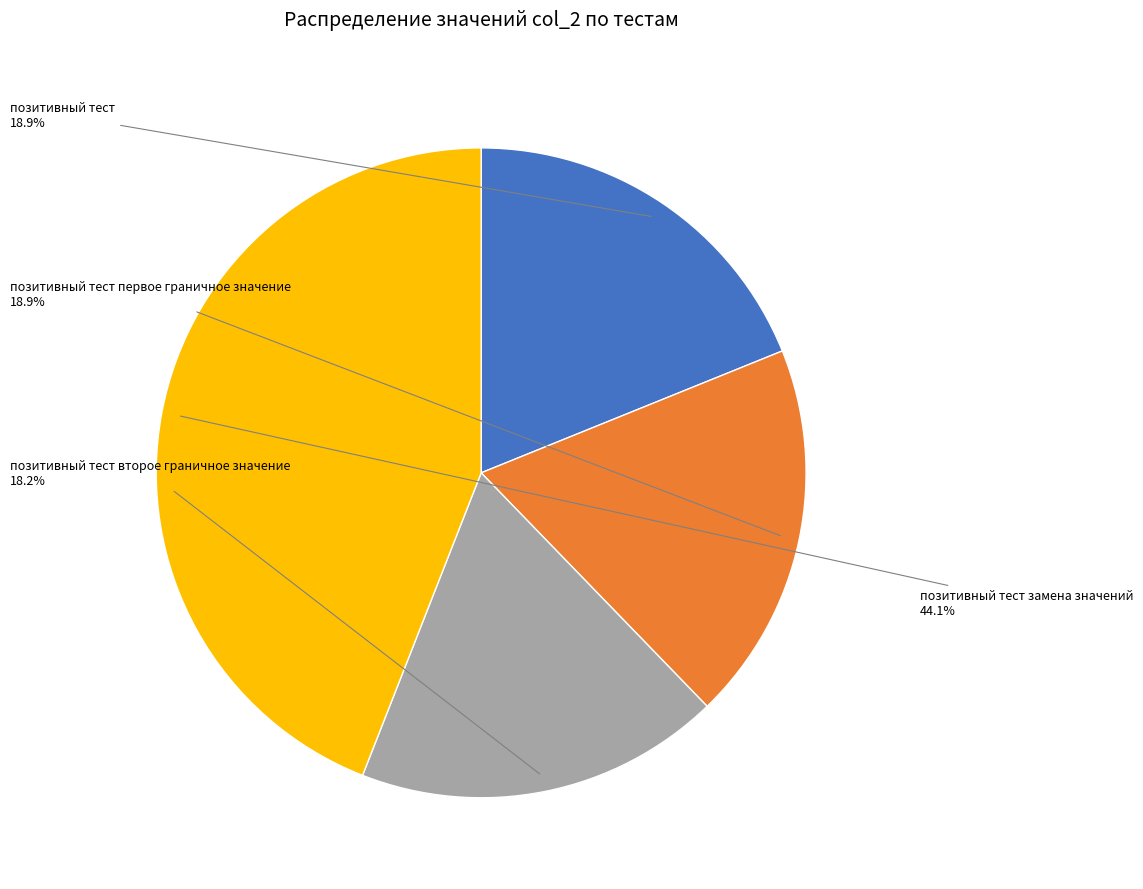

Is there any slice that represents more than half of the pie?

No